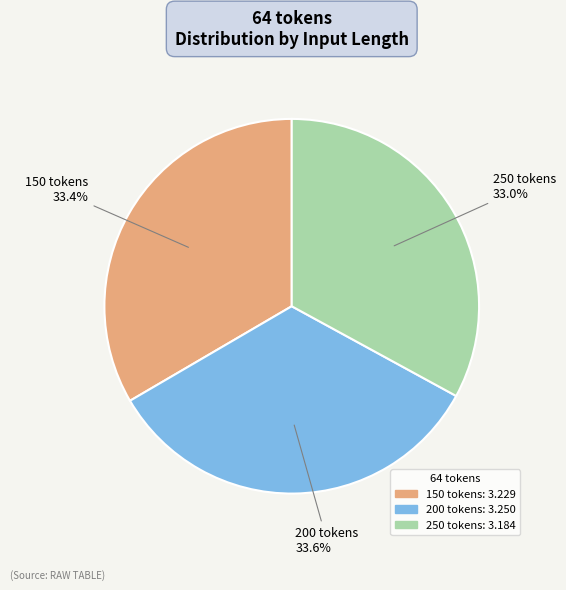

True or false: 150 tokens accounts for 28% of the total.

False